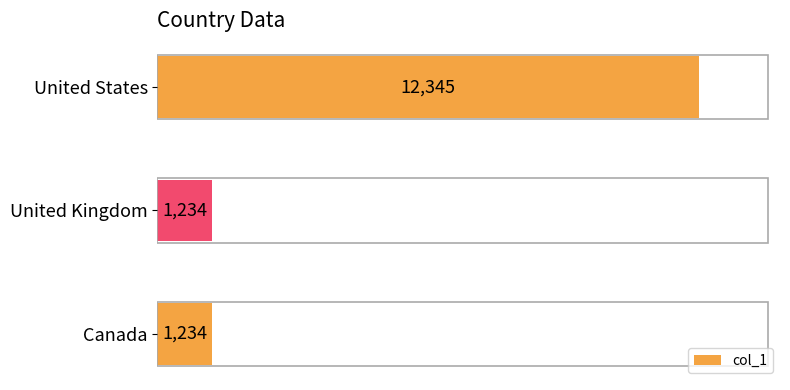

What is the ratio of the value at United States to the value at Canada?

10.0